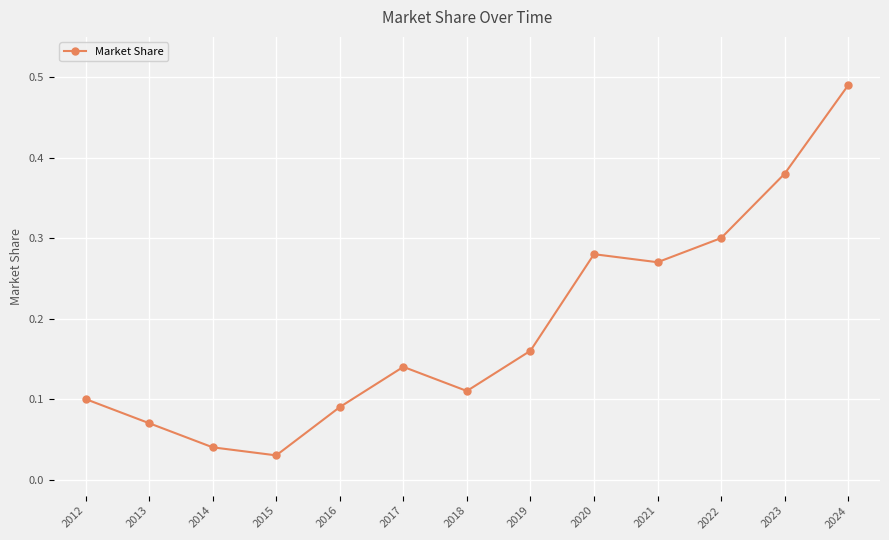

The value at 2017 is 0.1. True or false?

True